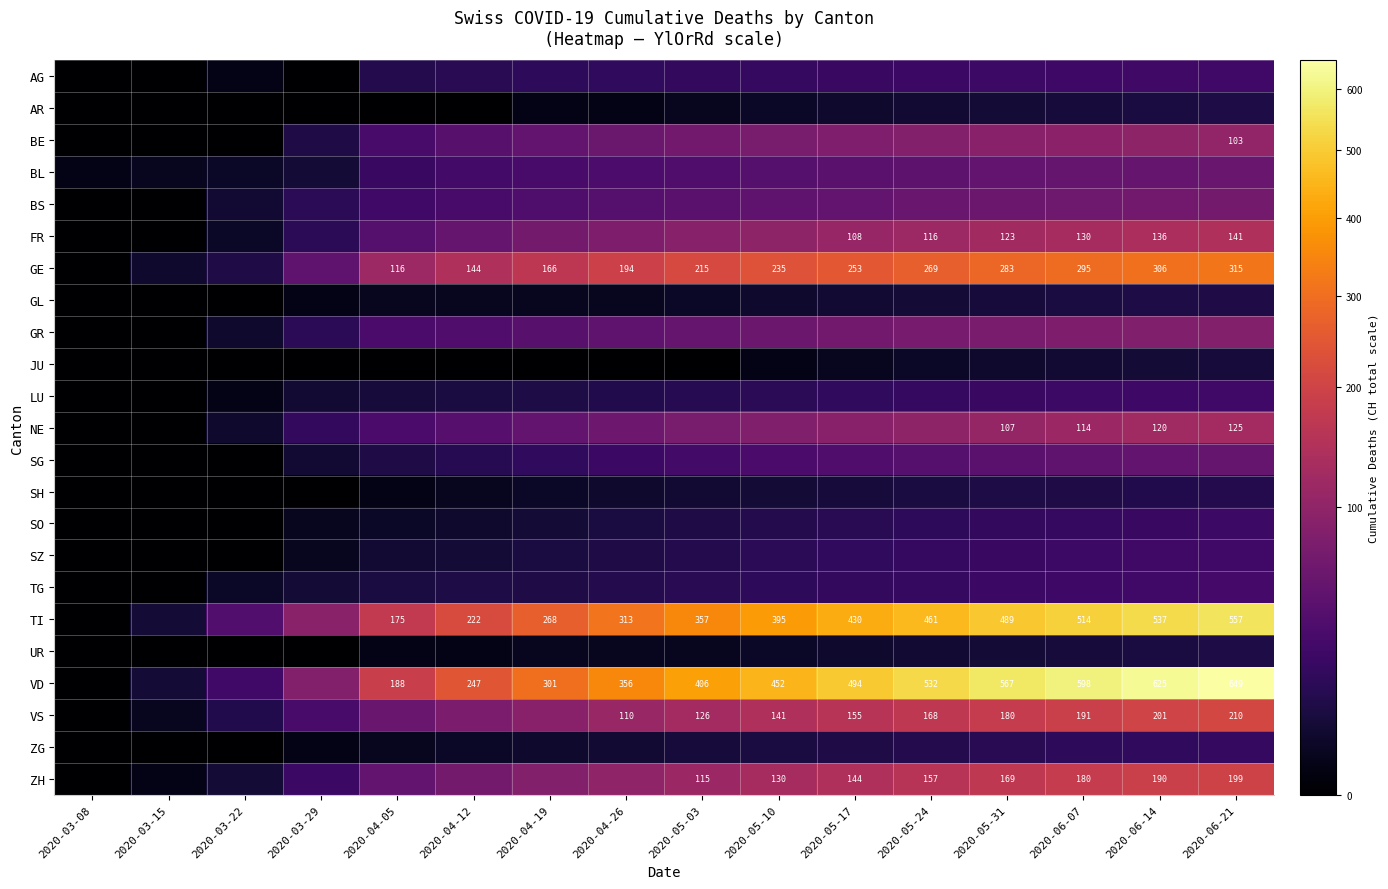

True or false: ZH has a value of 151 at 2020-05-03.

False